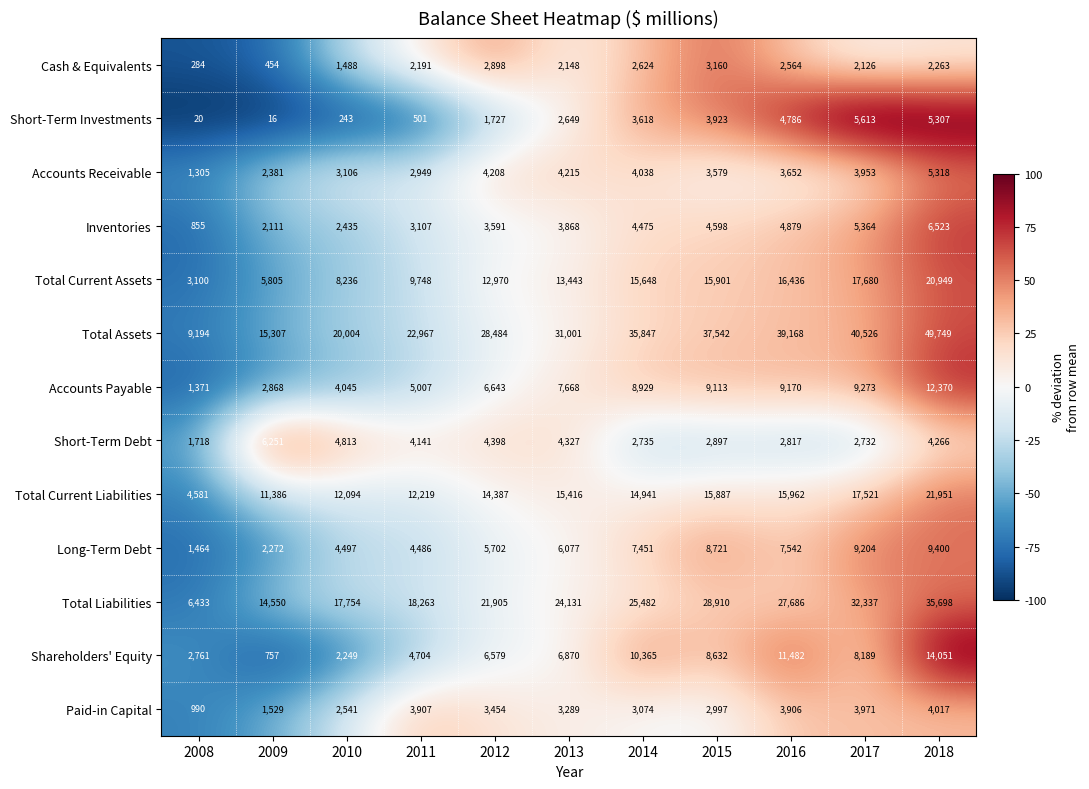

What is the difference between the maximum and minimum values in the Cash & Equivalents series?

2876